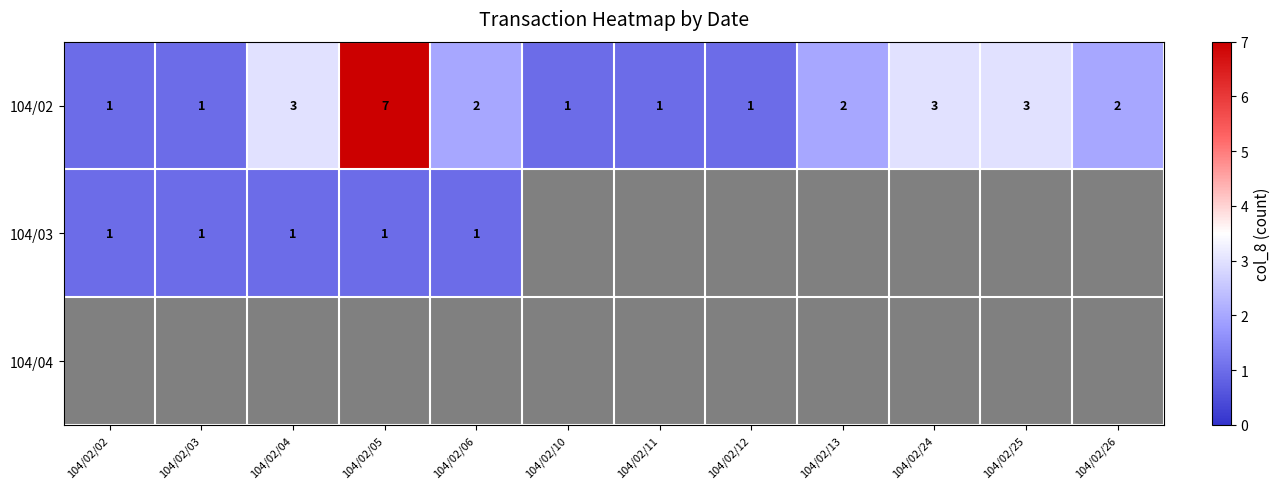

The 104/03 series shows 0 at 104/02/04. True or false?

False